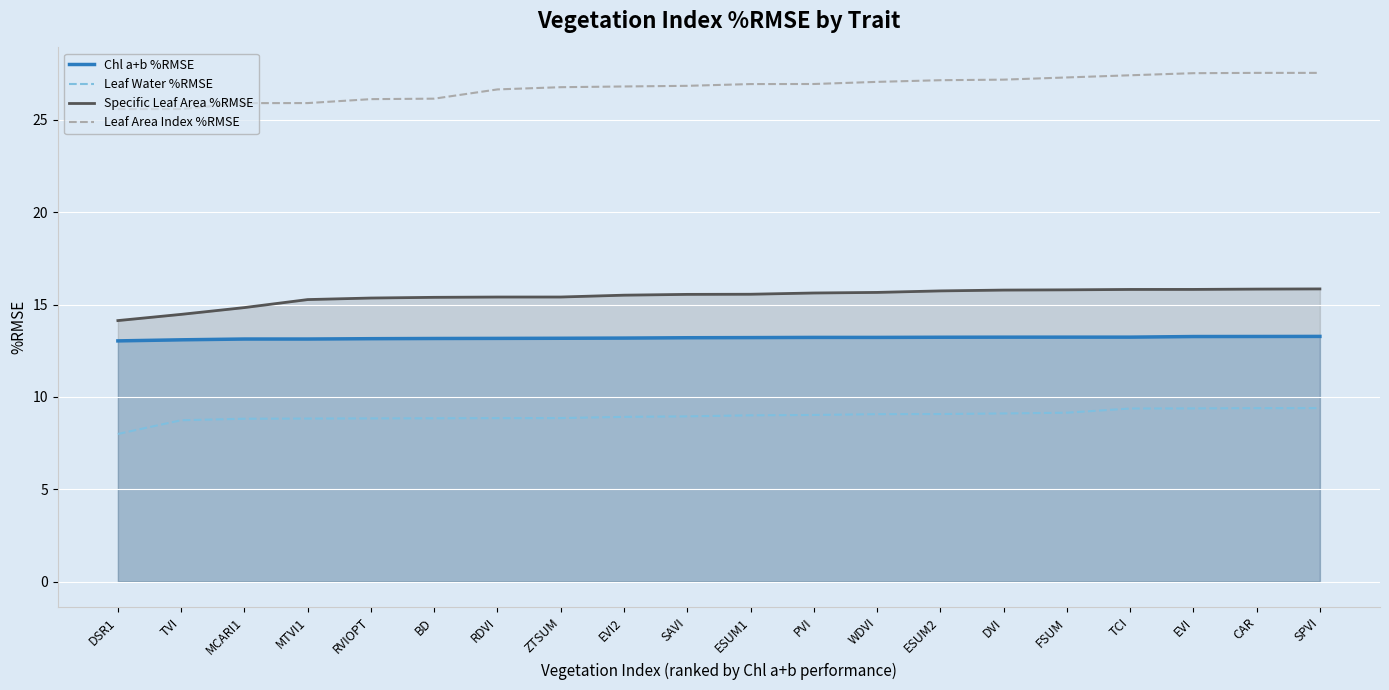

What position from the left is RDVI?

7